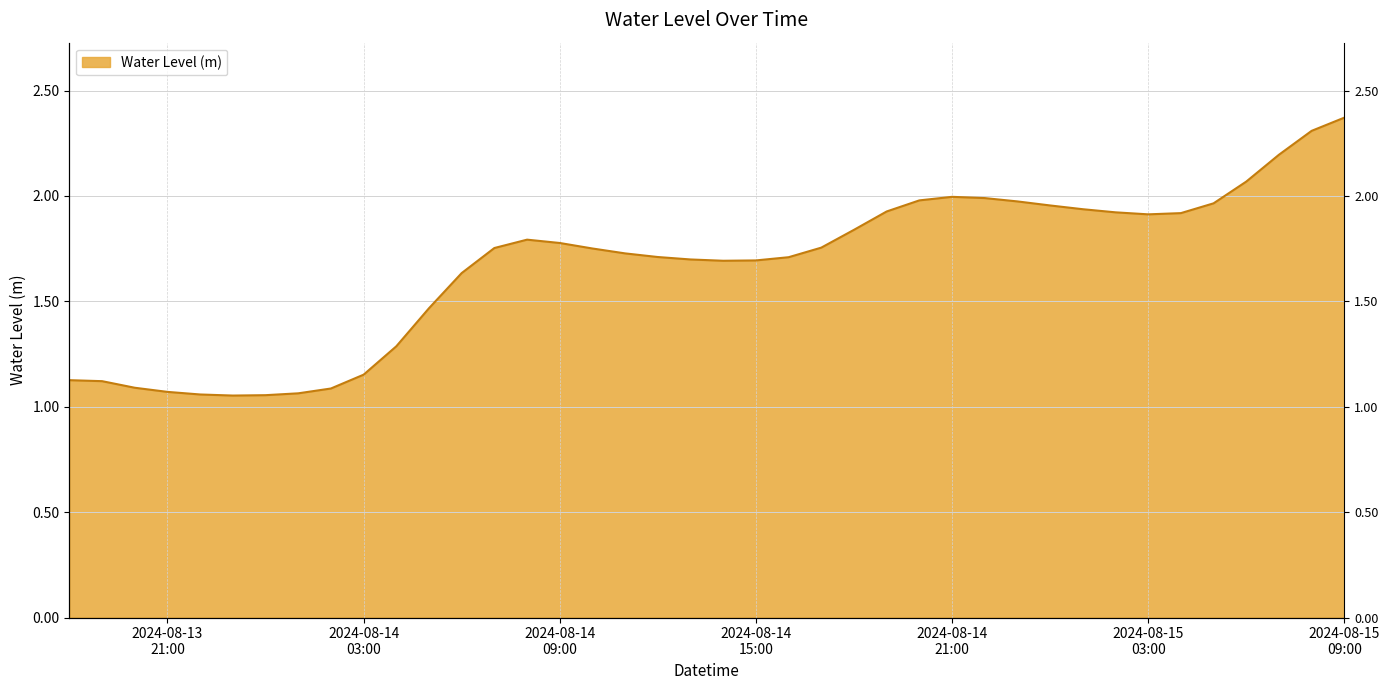

What is the sum of the values at 2024-08-14 07:00:00 and 2024-08-14 19:00:00?

3.7